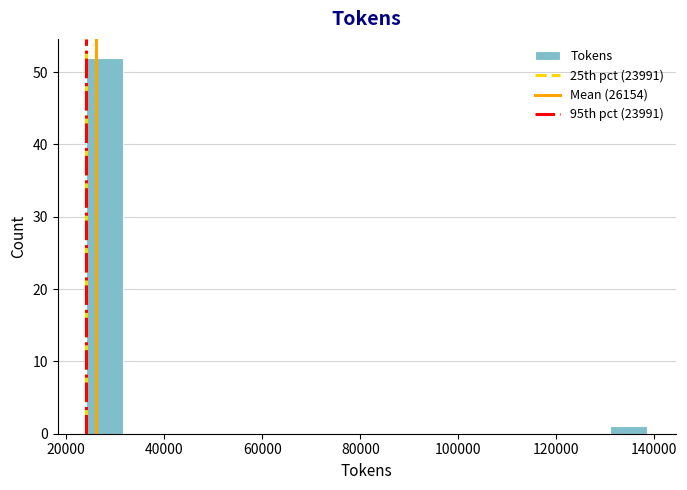

Read against the x-axis, roughly where is the centre of the tallest bar?

28000